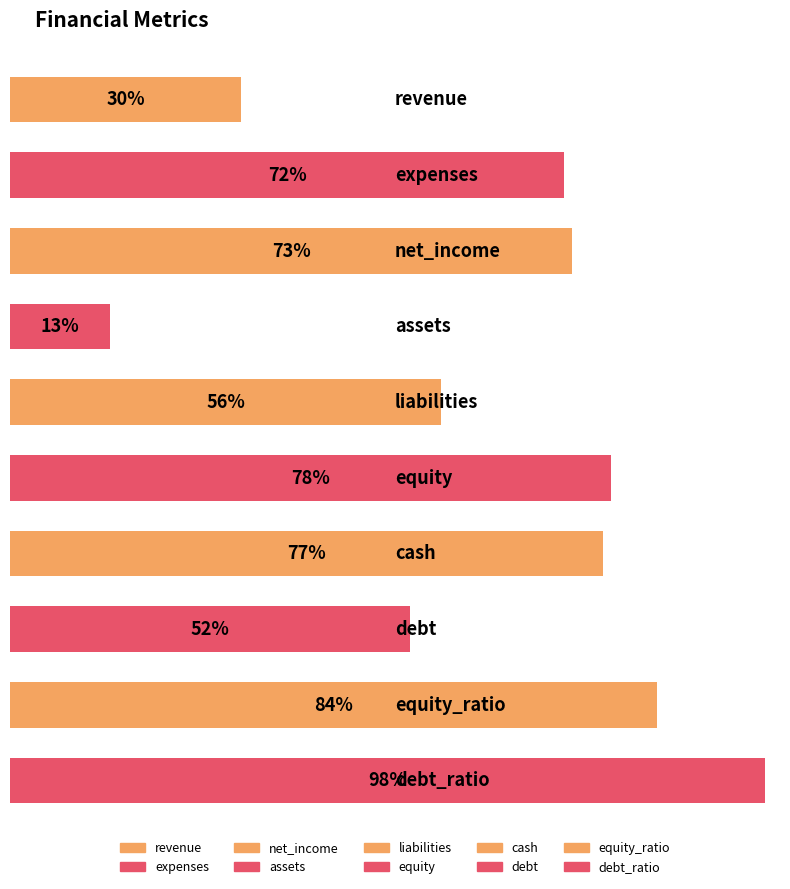

Are the bars horizontal?

Yes